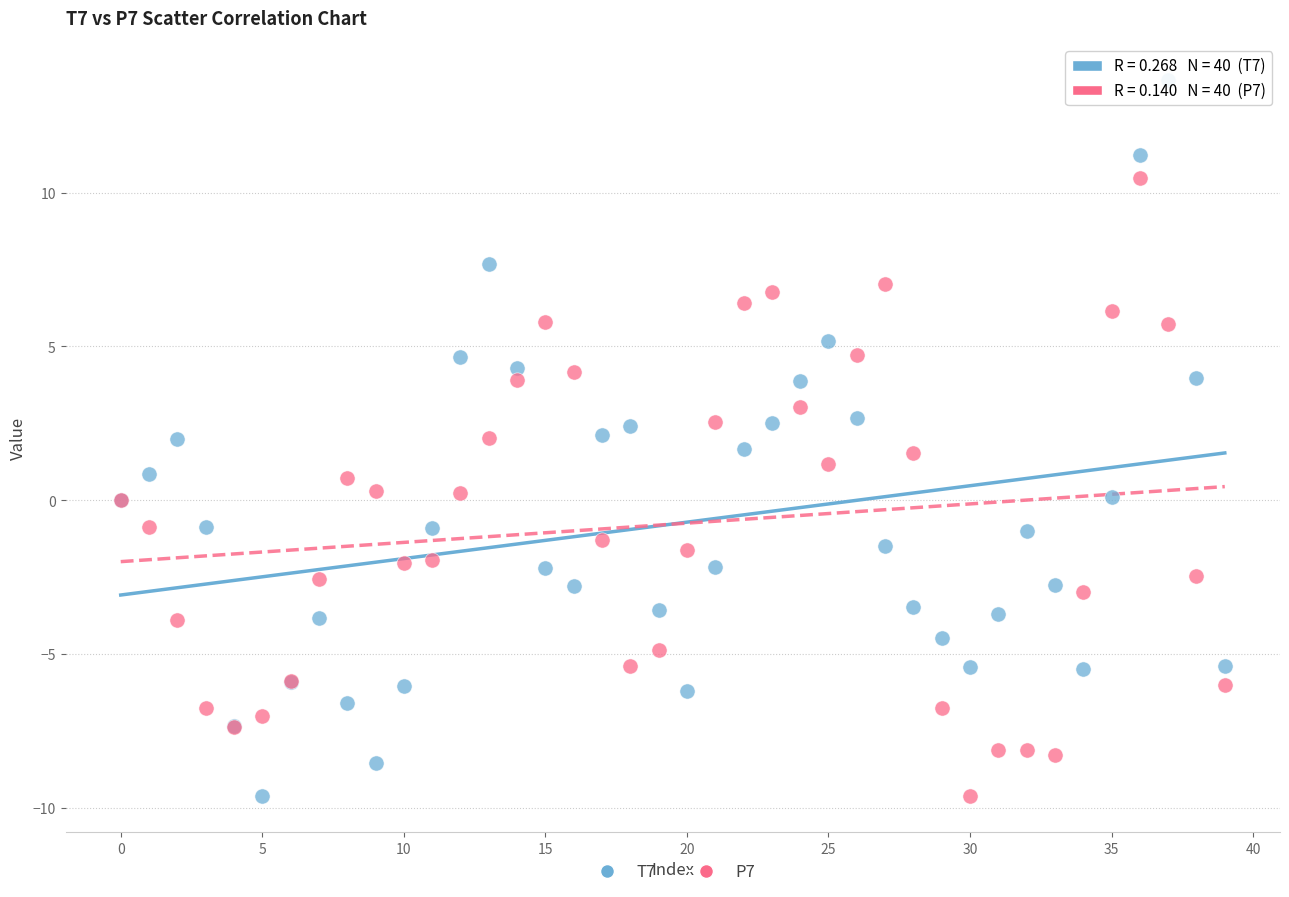

Which series has the largest Y range (max minus min)?

T7